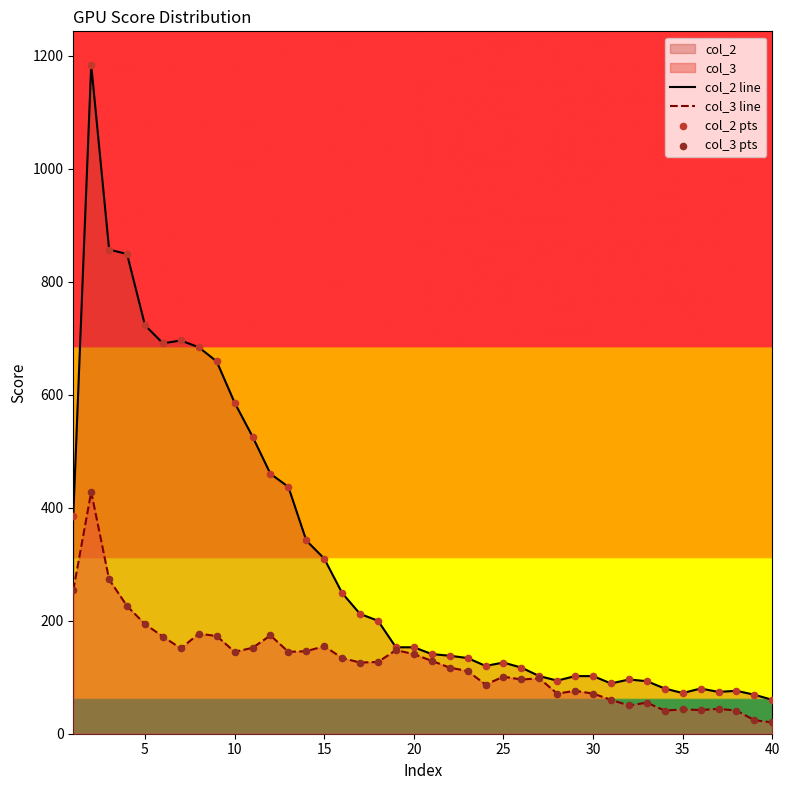

Which series has the widest spread of Y values?

col_2 line